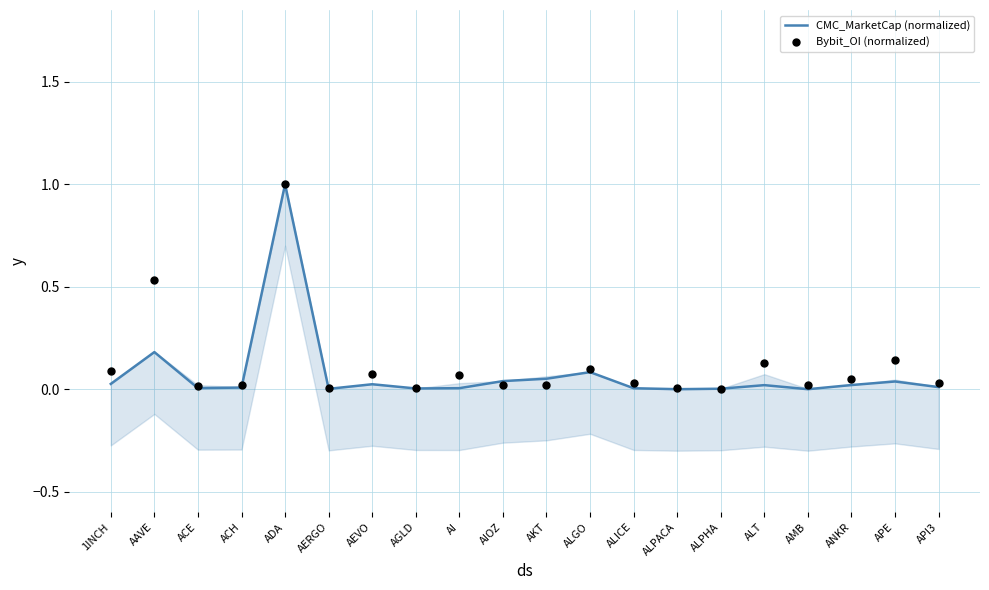

At which category is the sum across all series the highest?

ADA